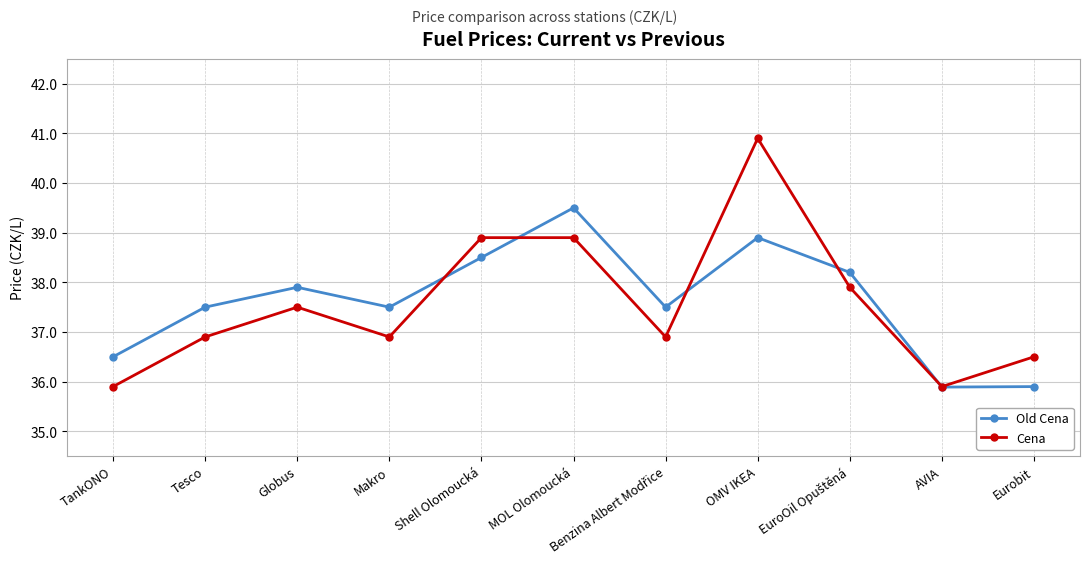

After their last crossing, which series has the higher values: Cena or Old Cena?

Cena